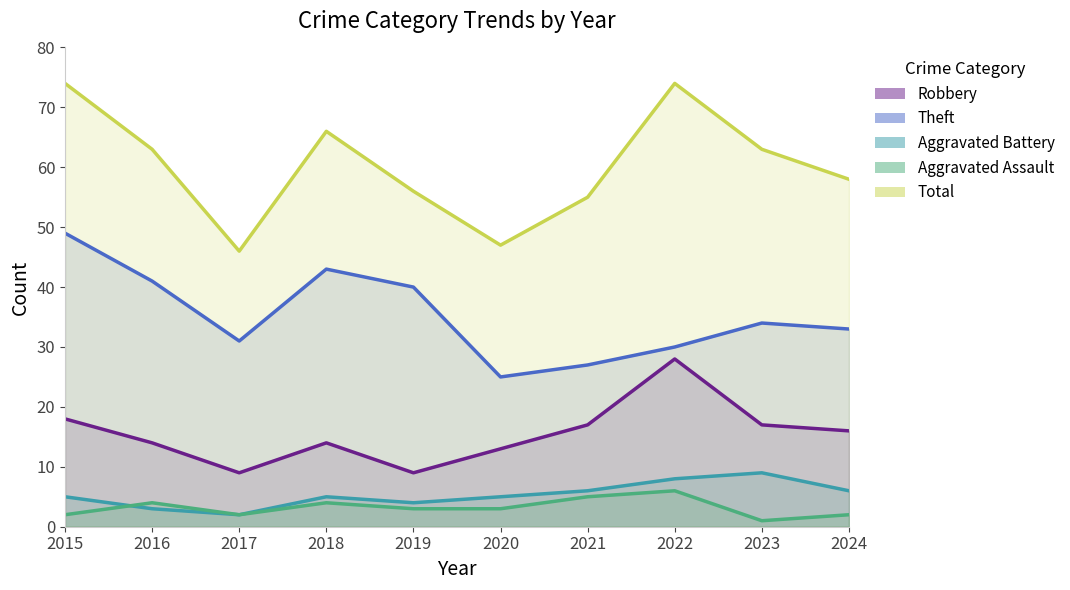

What are all the series names shown in the legend?

Robbery, Theft, Aggravated Battery, Aggravated Assault, Total